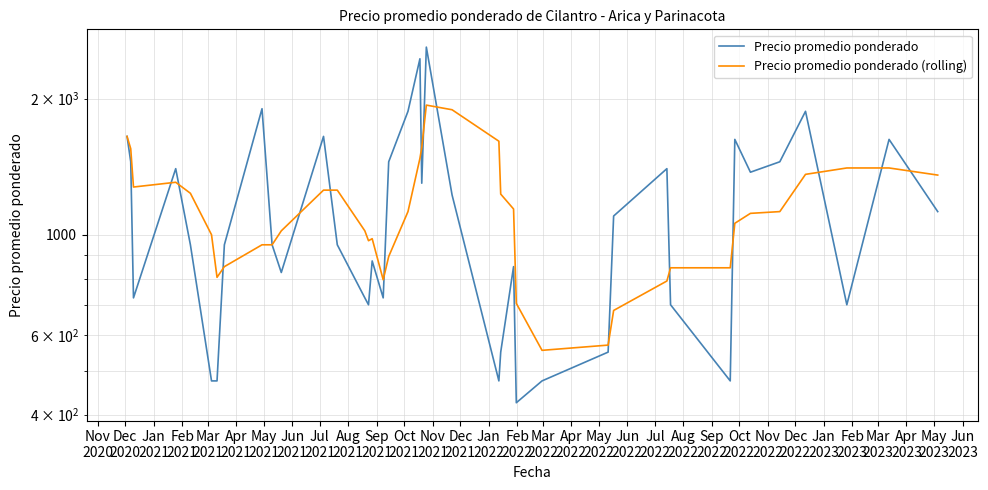

At which label does Precio promedio ponderado (rolling) first exceed 1125?

Nov
2020